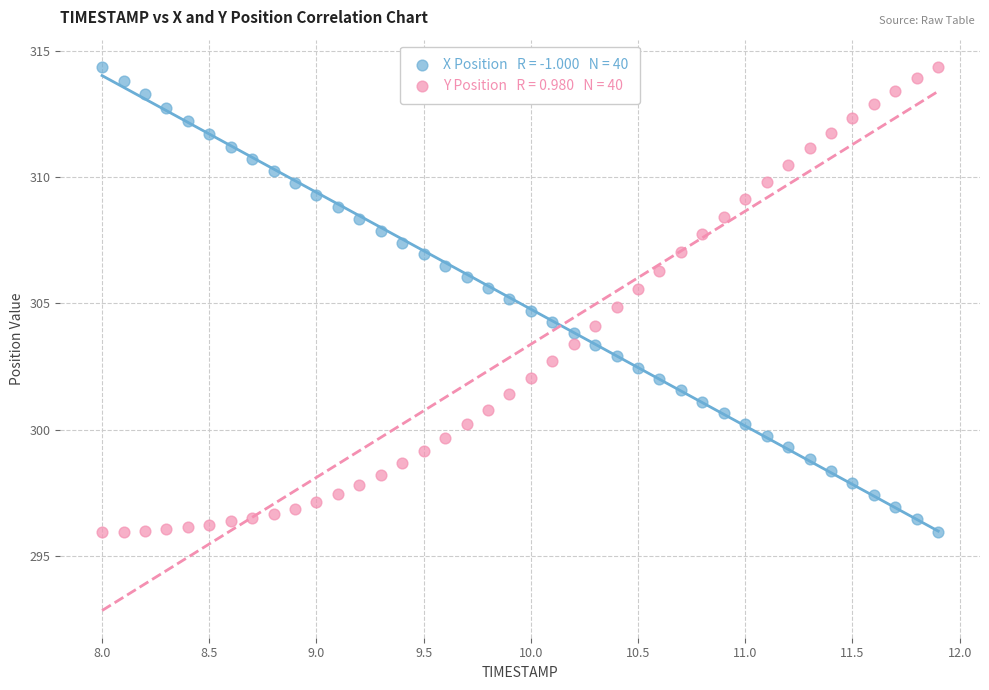

Across all data points, what is the range of Y values (max minus min)?

18.4